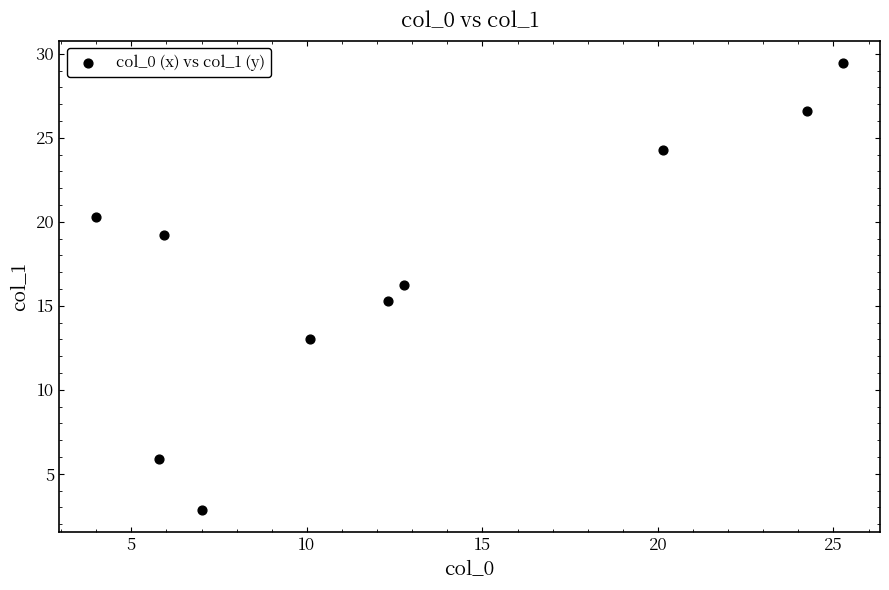

What is the range of Y values (max minus min)?

26.6